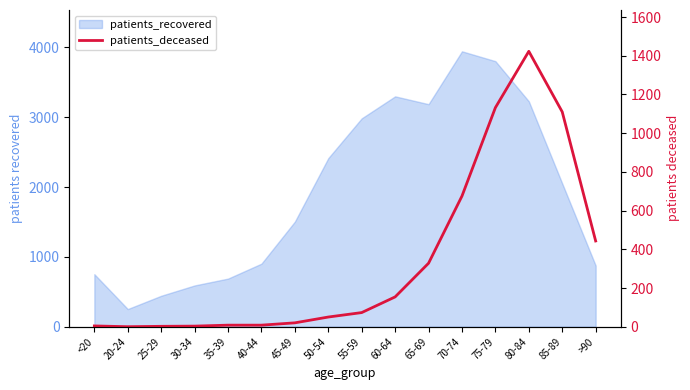

True or false: the data has more than 0 interior local peaks.

True